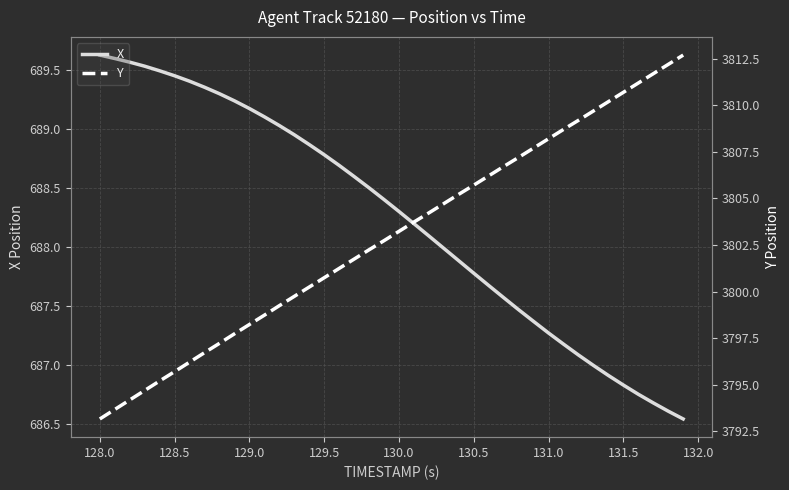

What are all the series names shown in the legend?

X, Y